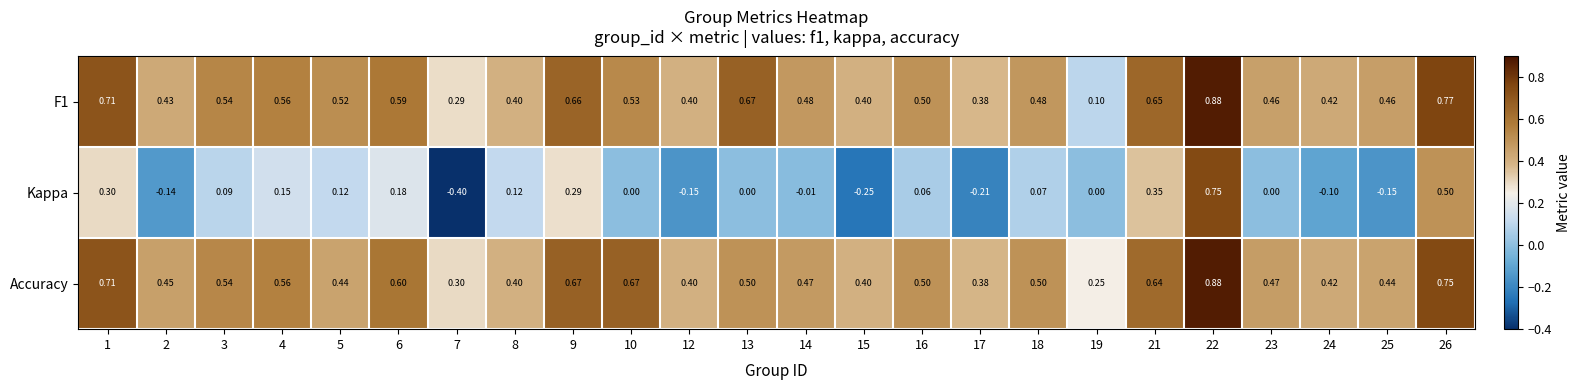

Which series has the largest range (max minus min)?

Kappa